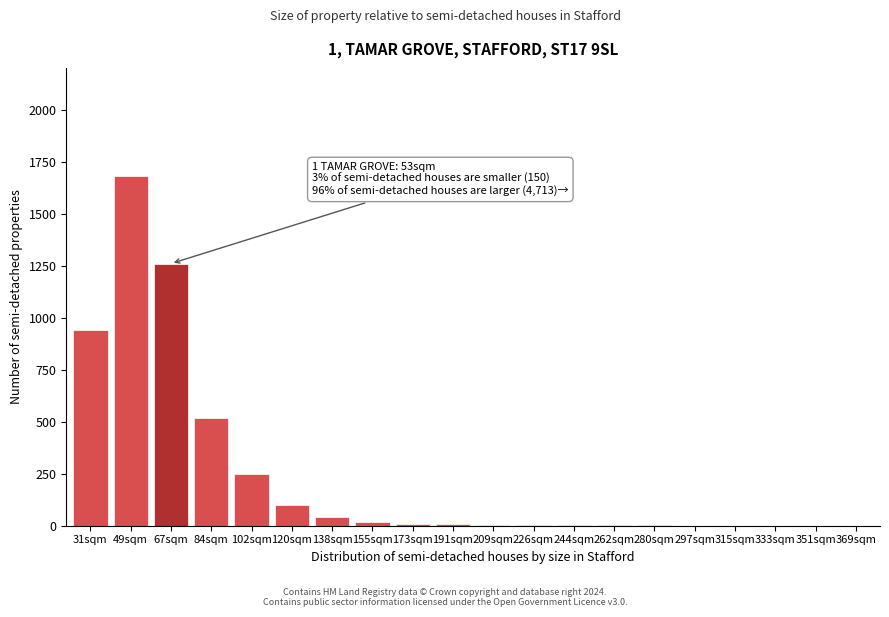

True or false: the data shows 2771 at 49sqm.

False